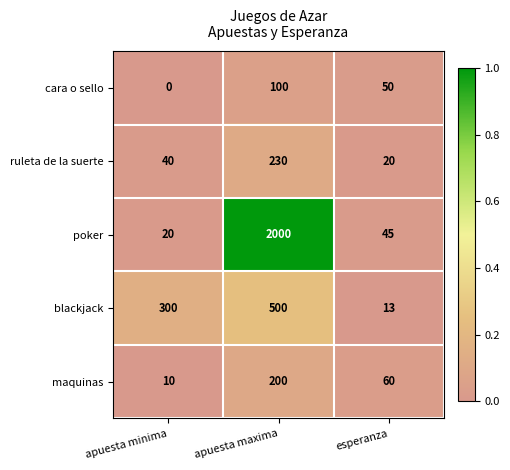

Reading left to right, transcribe all the data shown in this chart.

cara o sello: 0	100	50
ruleta de la suerte: 40	230	20
poker: 20	2000	45
blackjack: 300	500	13
maquinas: 10	200	60